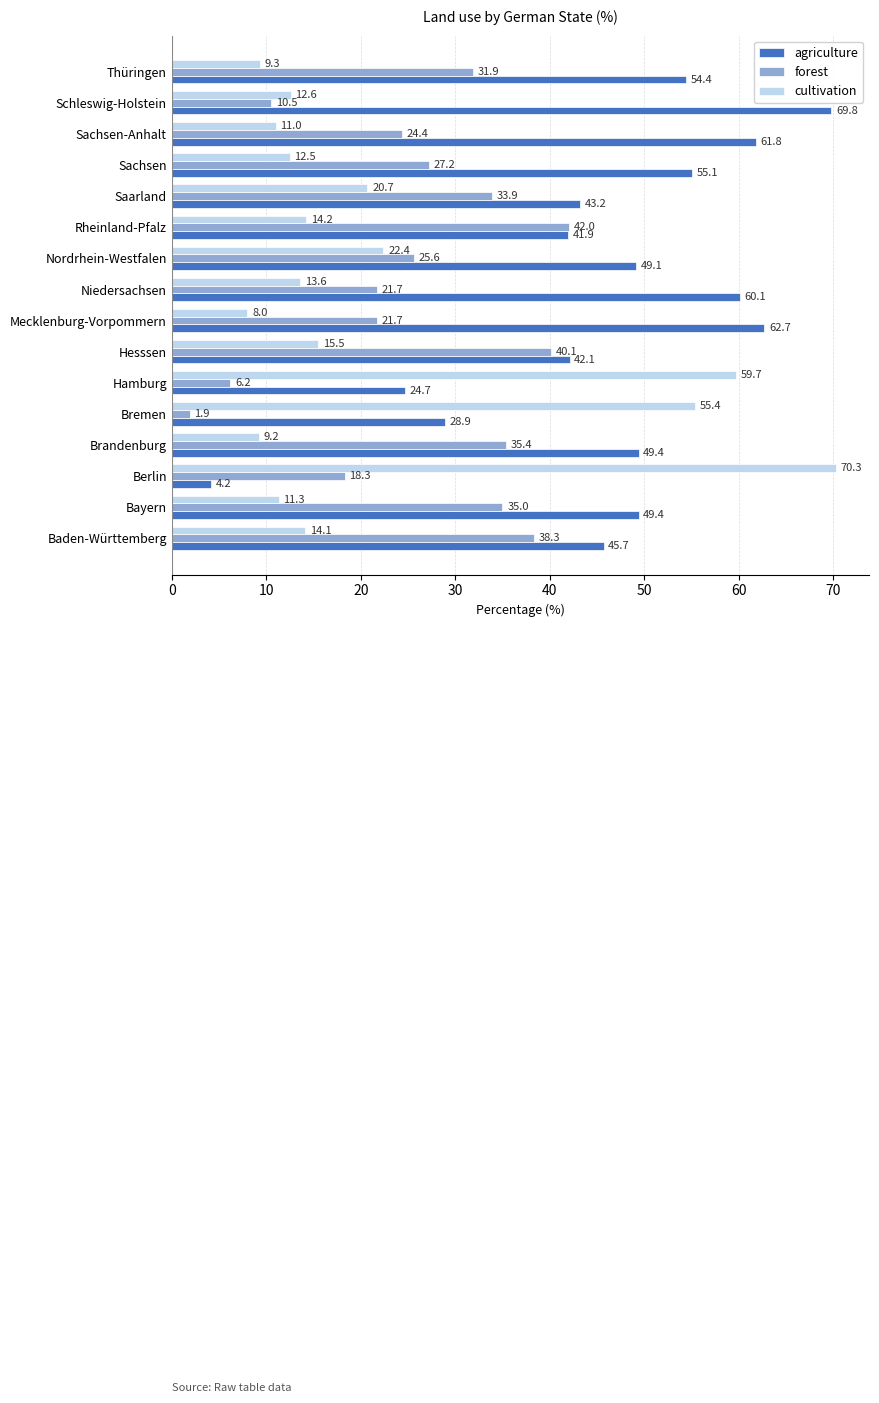

What is the smallest value displayed?

1.9